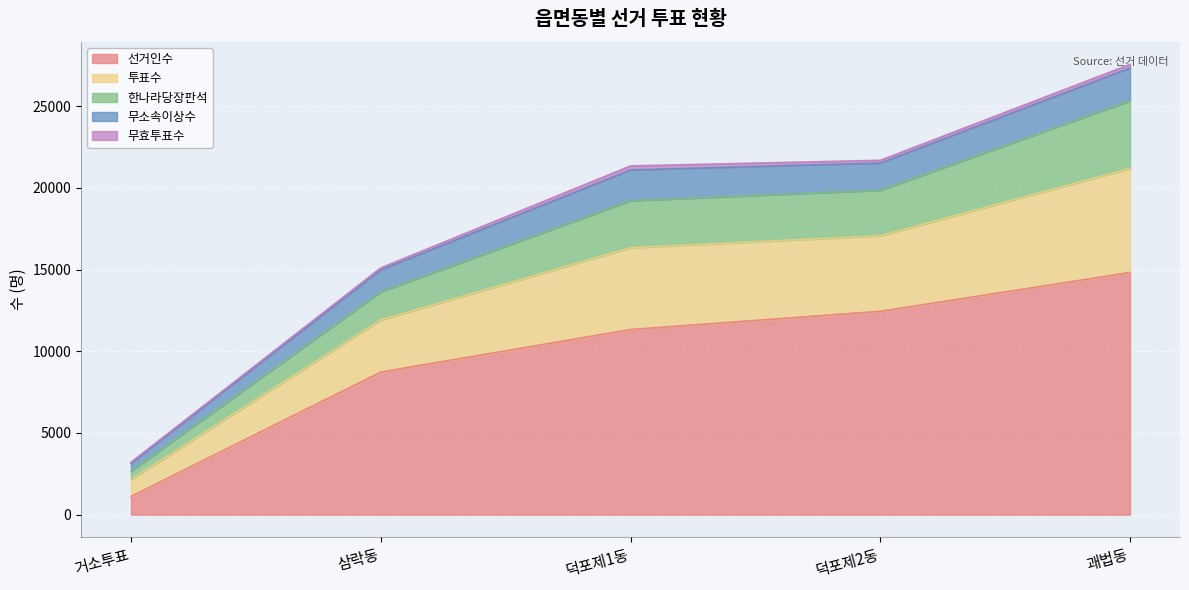

What is the smallest value displayed?

1113